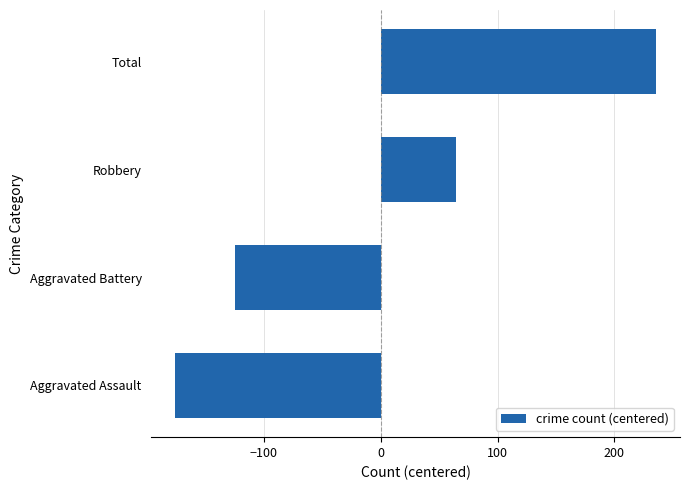

Count the number of categories in the chart.

4